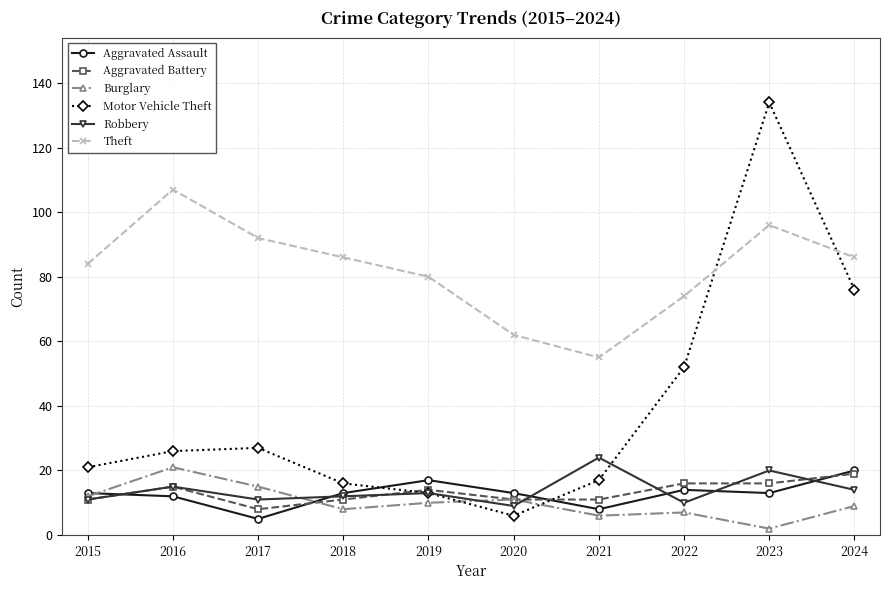

True or false: Burglary has a value of 1 at 2021.

False